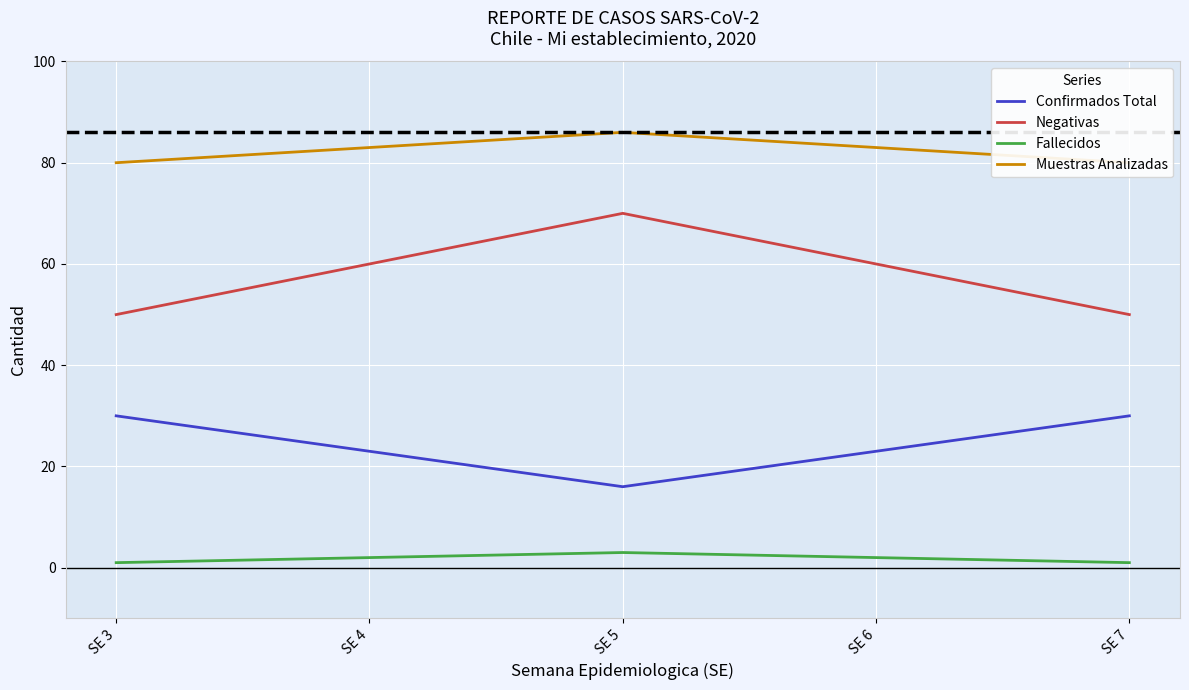

True or false: Confirmados Total and Muestras Analizadas cross at least once.

False